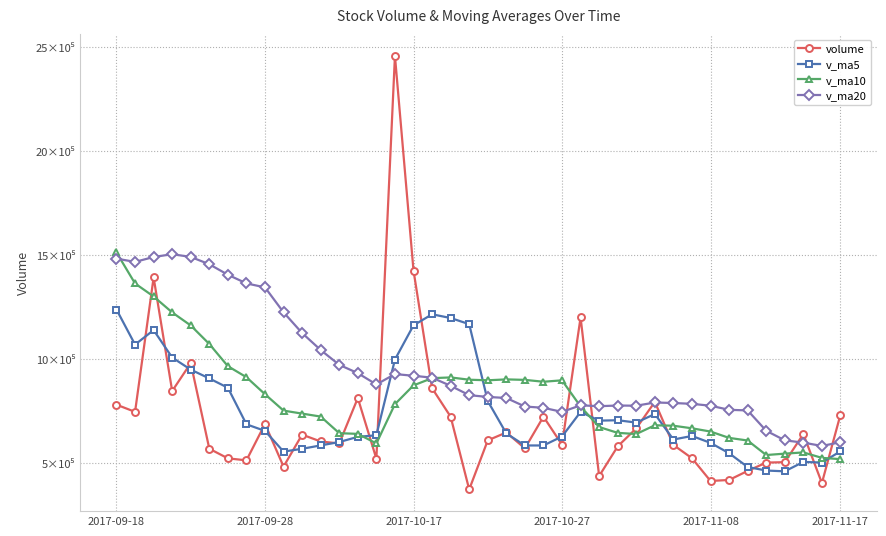

Does the chart have visible grid lines?

Yes